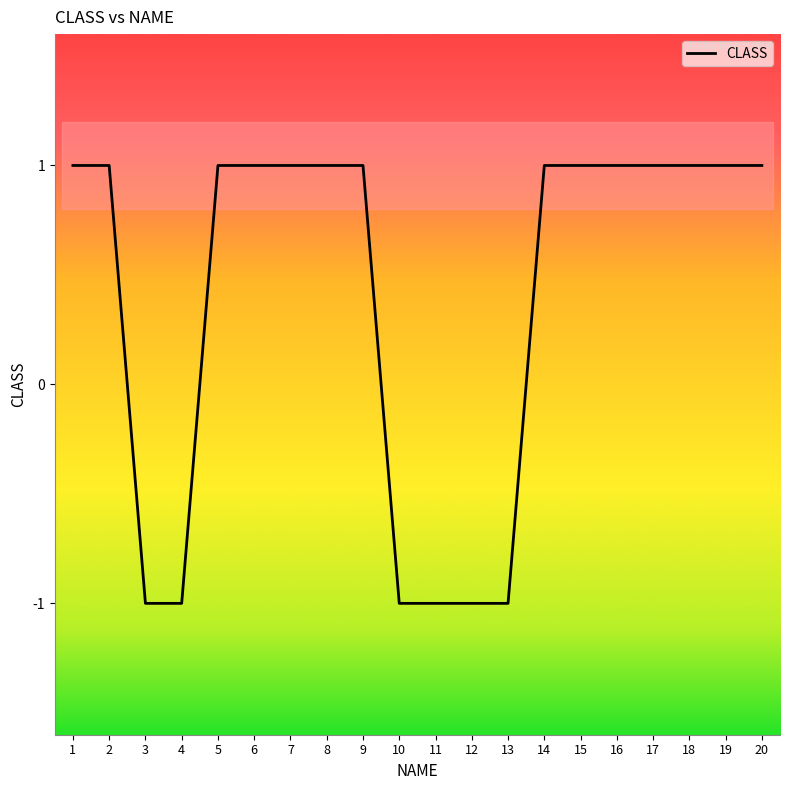

Reading left to right, what are all the values shown in this chart?

1	1	-1	-1	1	1	1	1	1	-1	-1	-1	-1	1	1	1	1	1	1	1